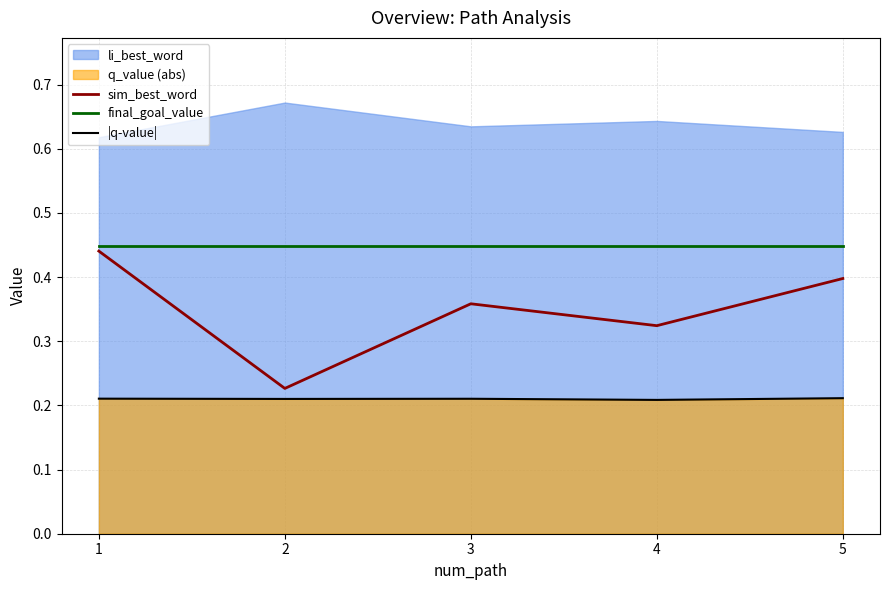

What is the approximate value of final_goal_value at 2?

0.4